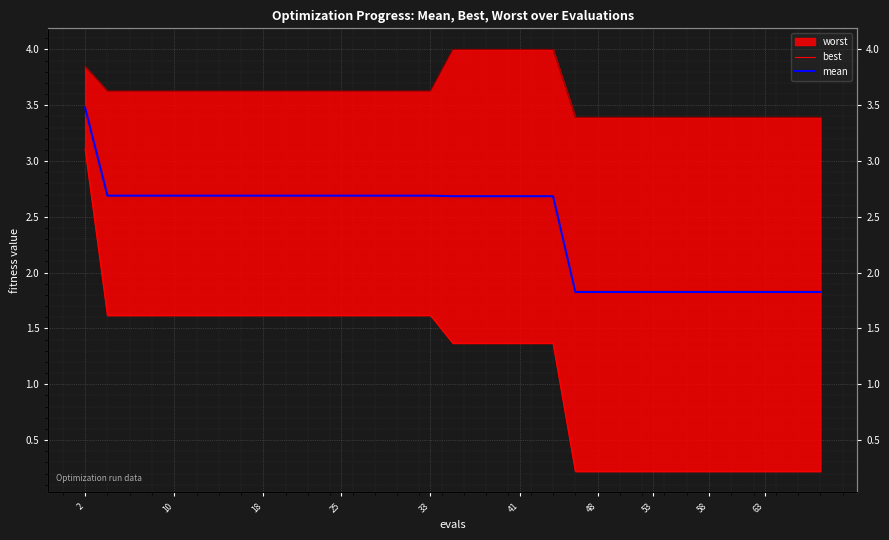

What is the label of the 21st point from the left?

41